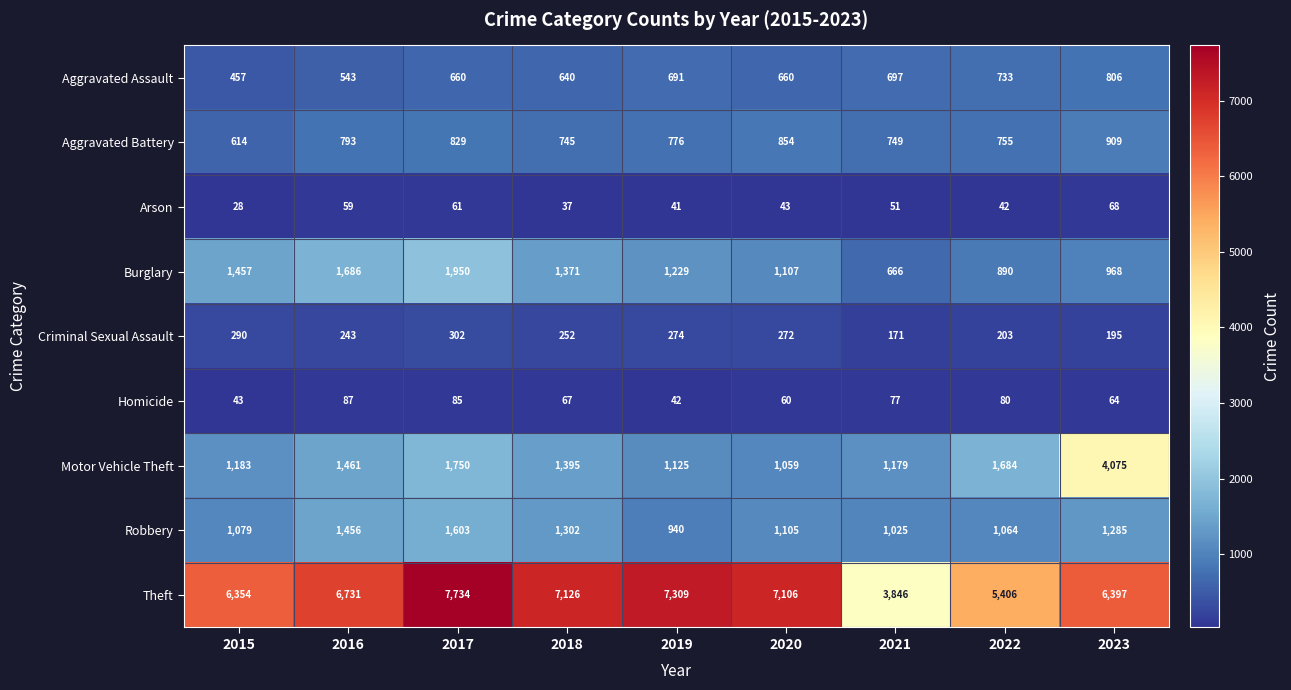

What is the difference between the second highest and minimum values in the Arson series?

33